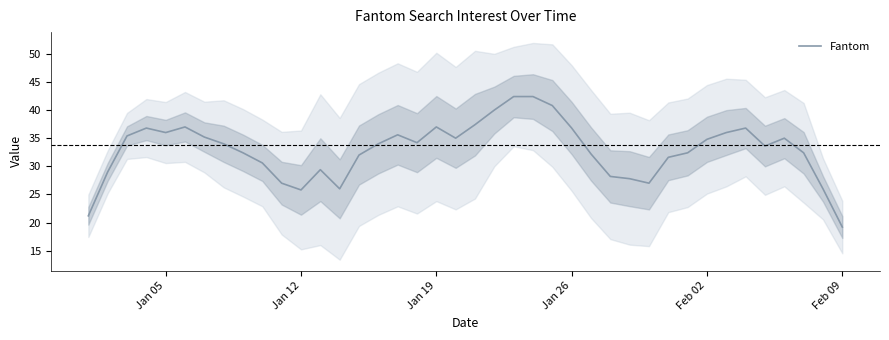

What is the lowest value of the Fantom series?

19.2